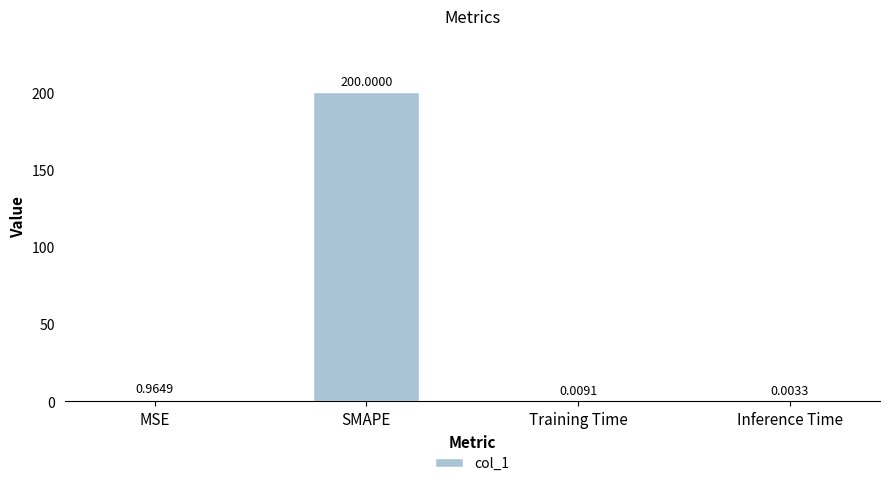

Which category has the highest value across all series?

SMAPE